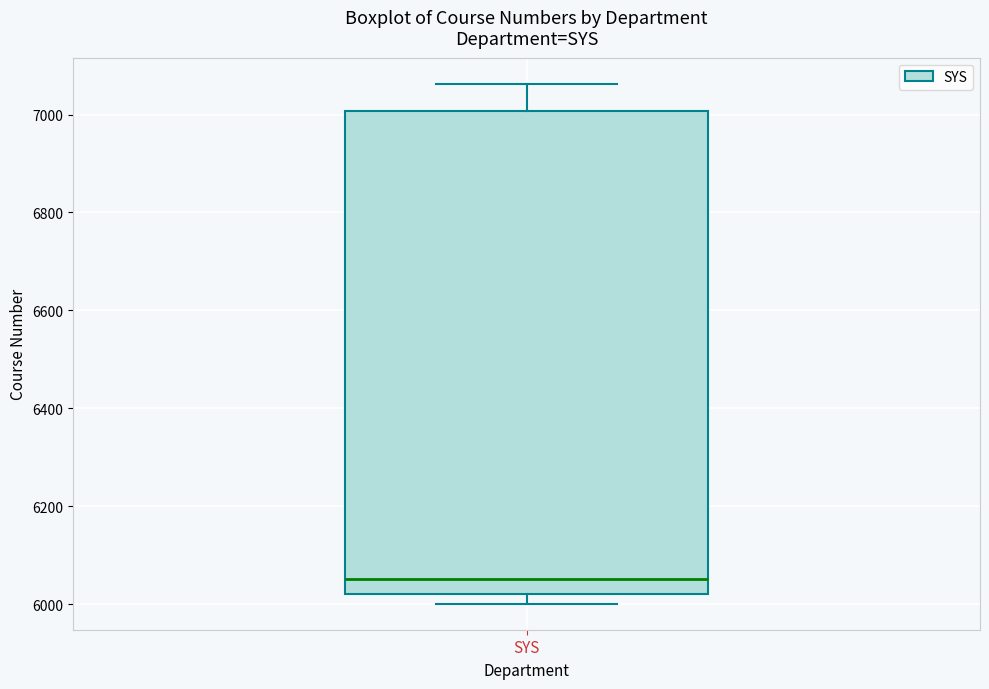

Read this box plot against the y-axis: the position of the median line, the range covered by the box, and the ends of both whiskers. The values are not printed on the chart, so give them approximately, as read against the axis.

median 6060, box 6020 to 7000, whiskers 6000 to 7060